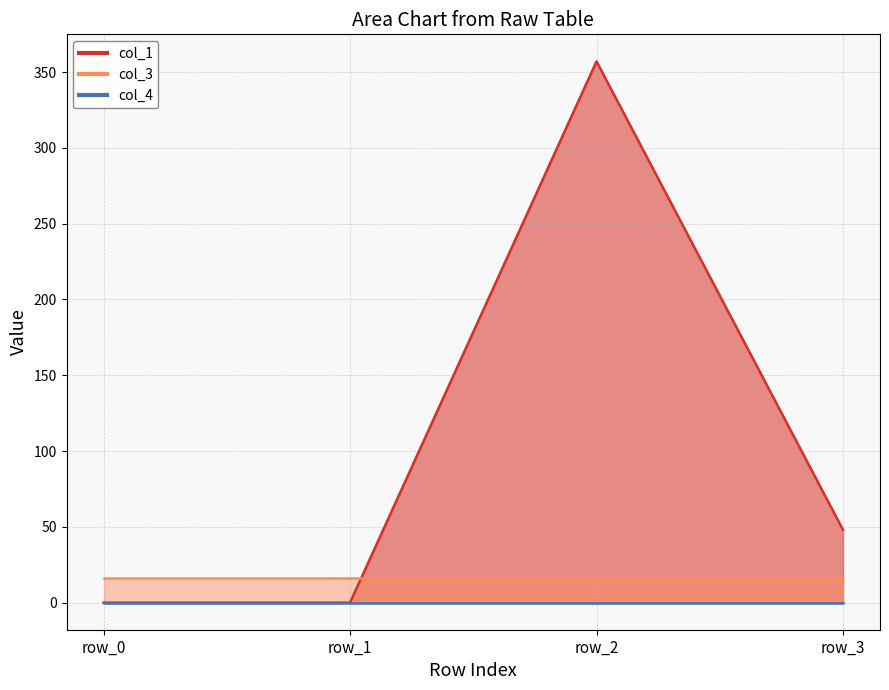

What is the difference between the highest and lowest values at row_1?

16.0